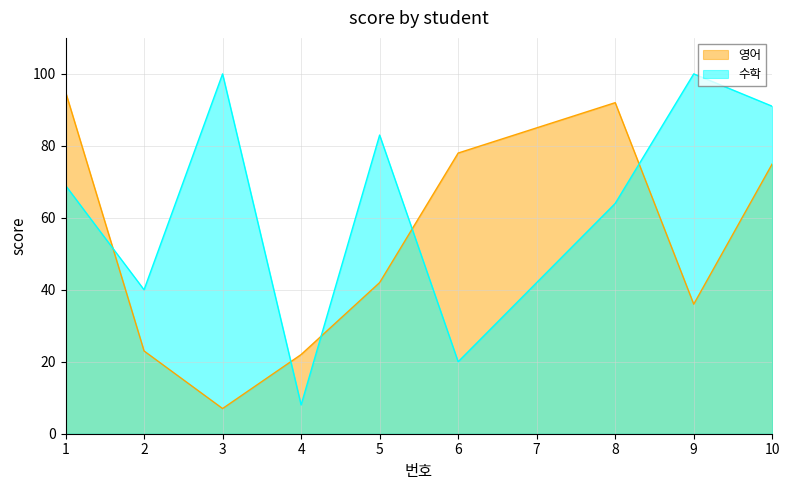

Does the chart have visible grid lines?

Yes